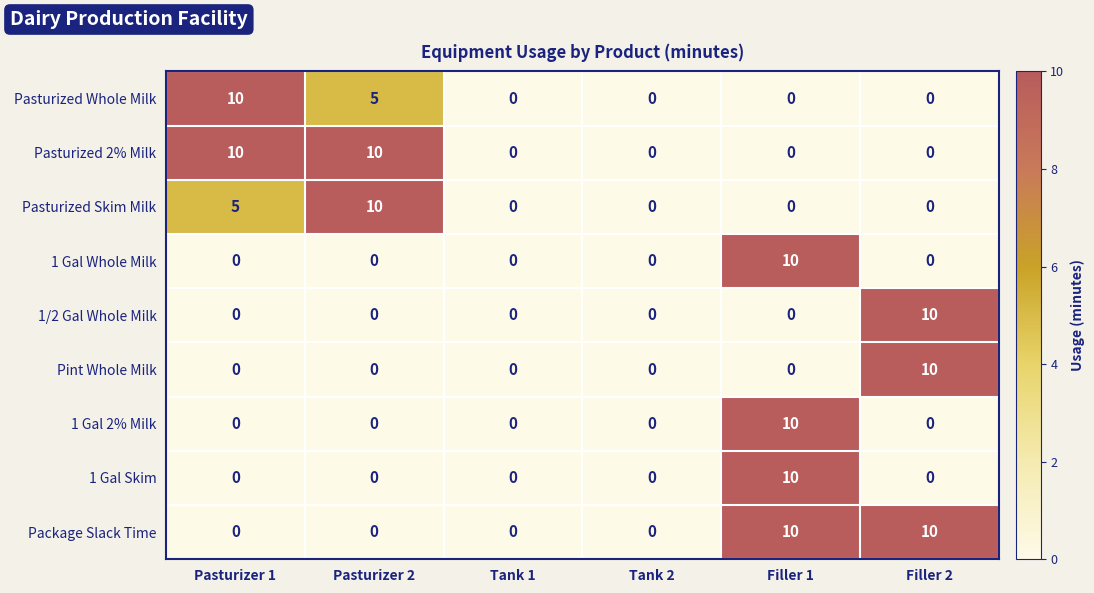

What is the difference between the maximum and minimum values in the 1 Gal Whole Milk series?

10